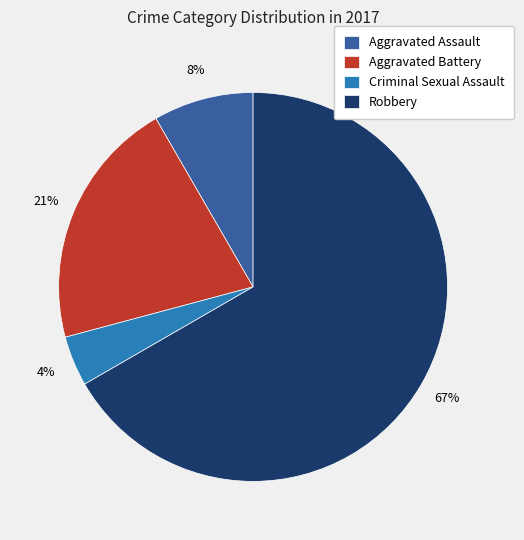

To the nearest percent, what is the average slice percentage?

25%